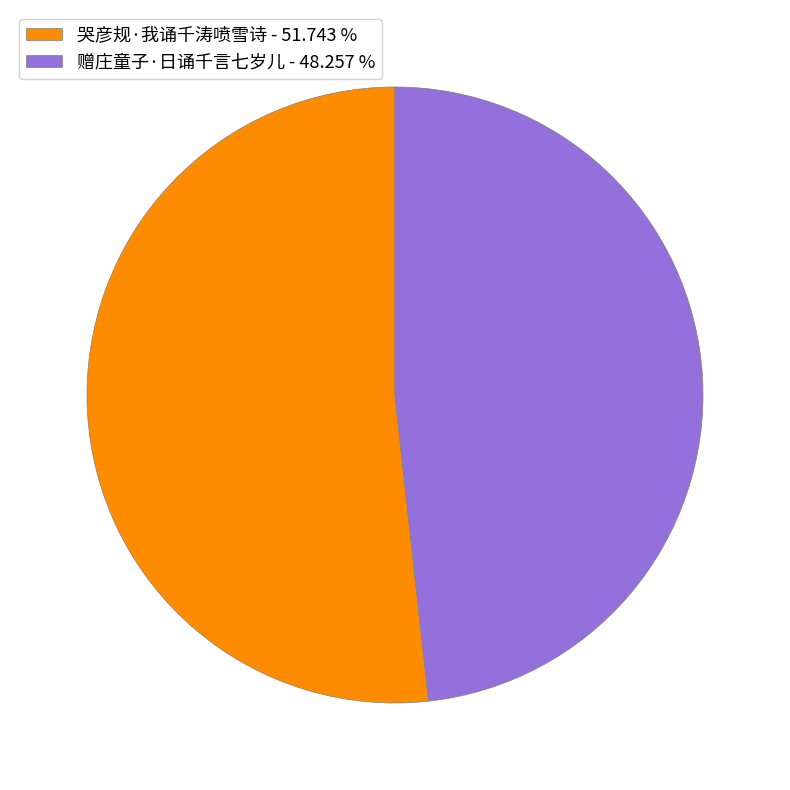

Is it true that 赠庄童子·日诵千言七岁儿 is 48% of the pie?

True